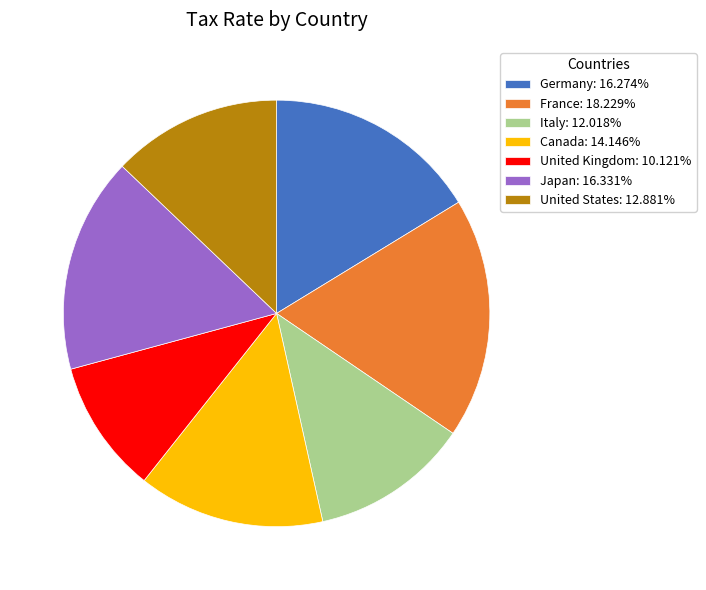

Between United States and Germany, which is larger?

Germany